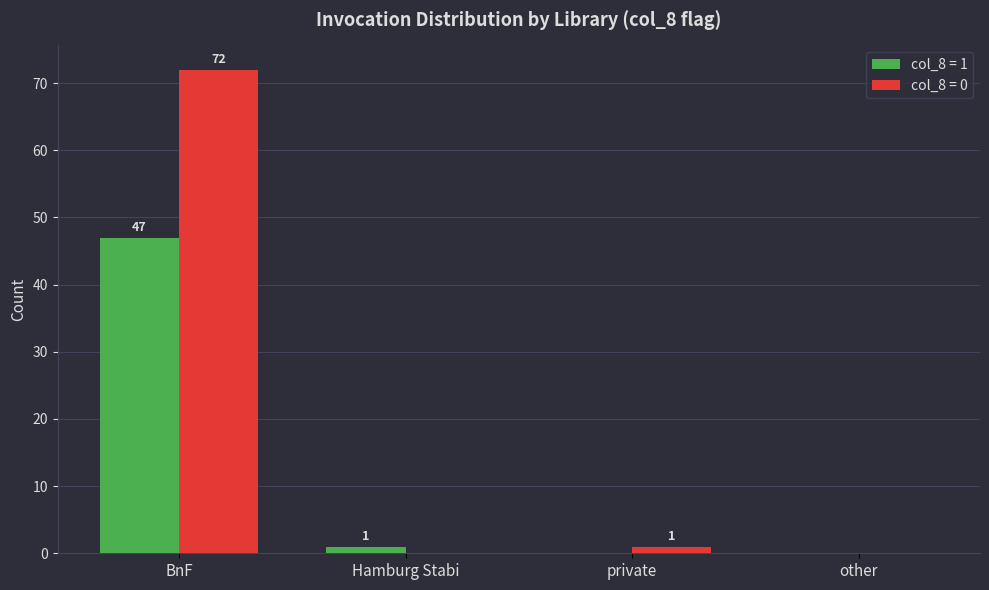

What is the sum of the col_8 = 1 values at Hamburg Stabi and BnF?

48